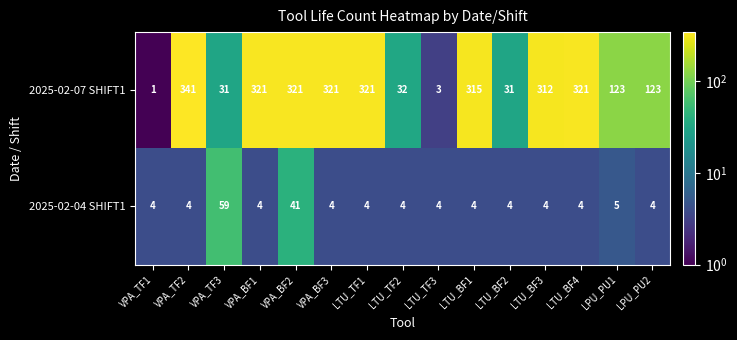

What is the difference between the highest and lowest values at LTU_TF1?

317